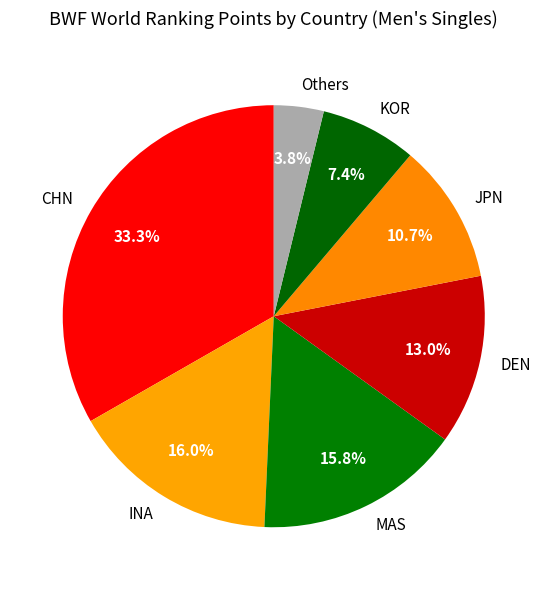

Do MAS and CHN together represent more than half of the pie?

No